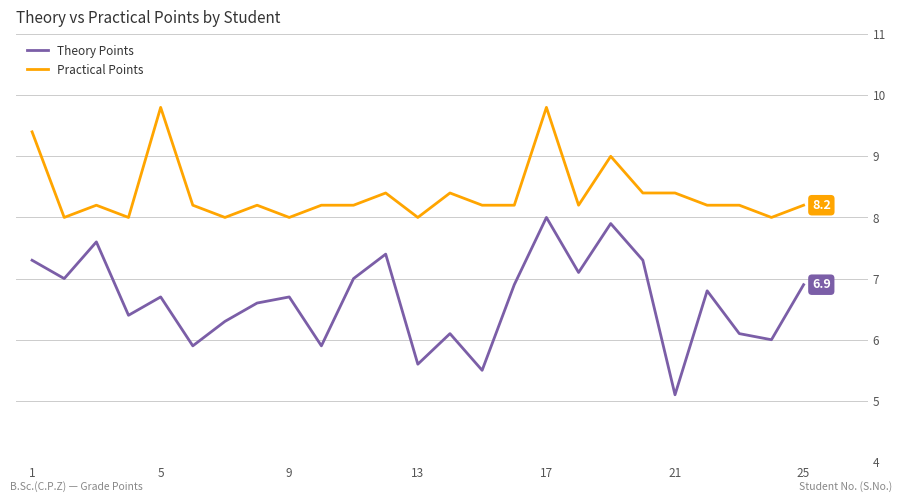

Does the chart display data point markers on the line(s)?

No